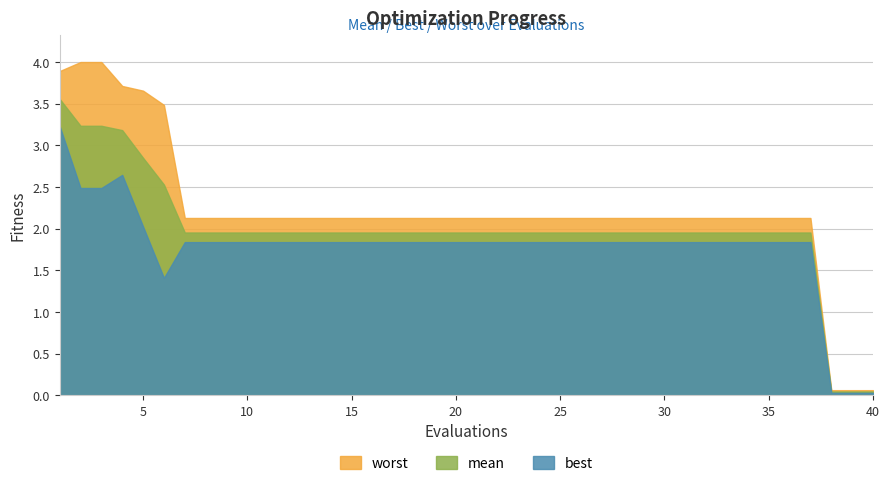

Between 6 and 24, which is larger?

6